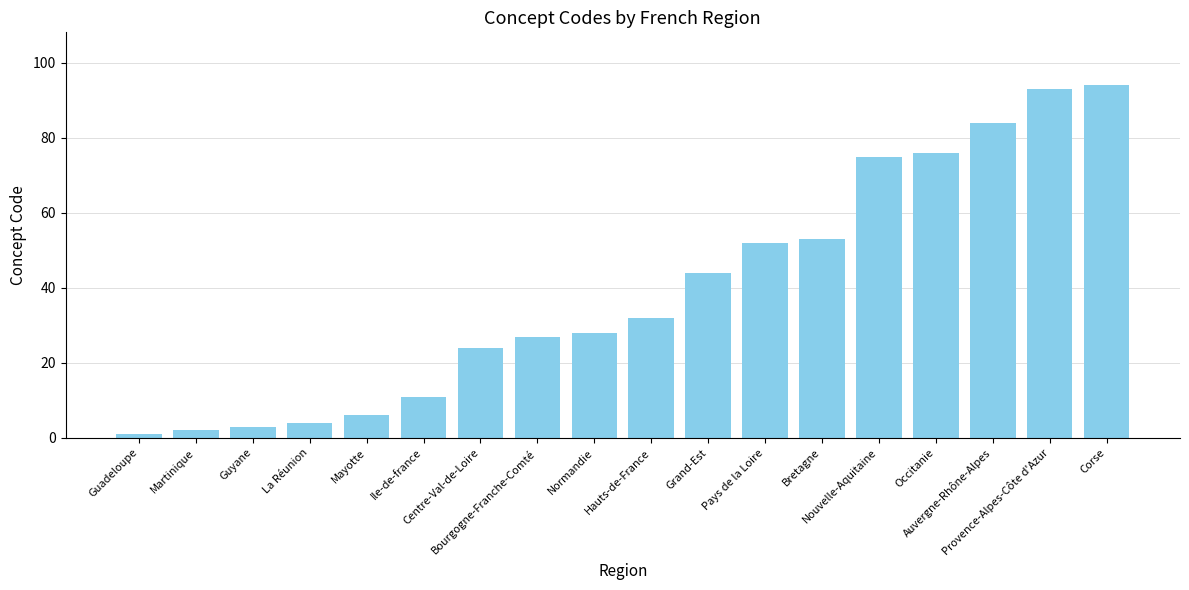

How many distinct data groups are displayed?

1